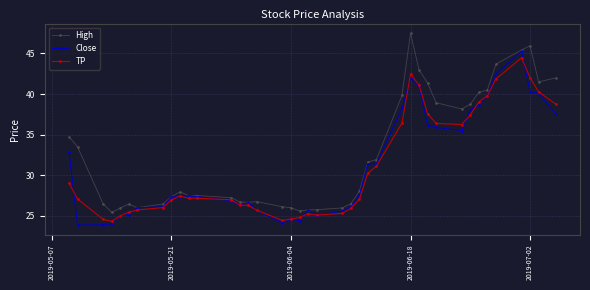

Which series has the largest total across all categories?

High